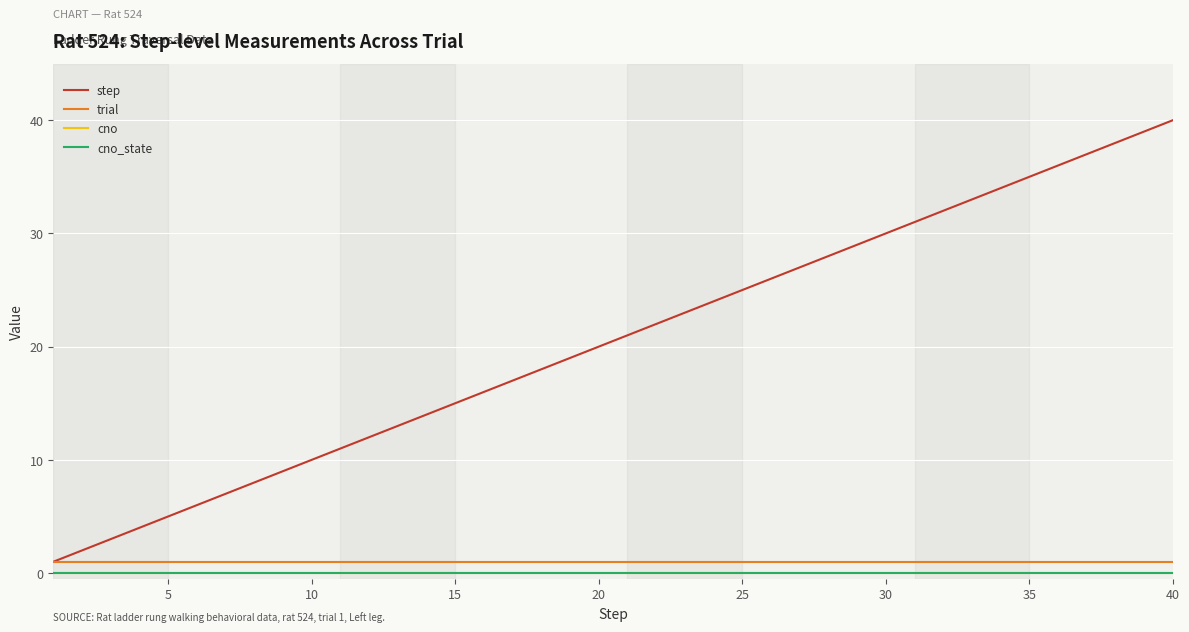

True or false: cno_state and step cross at least once.

False